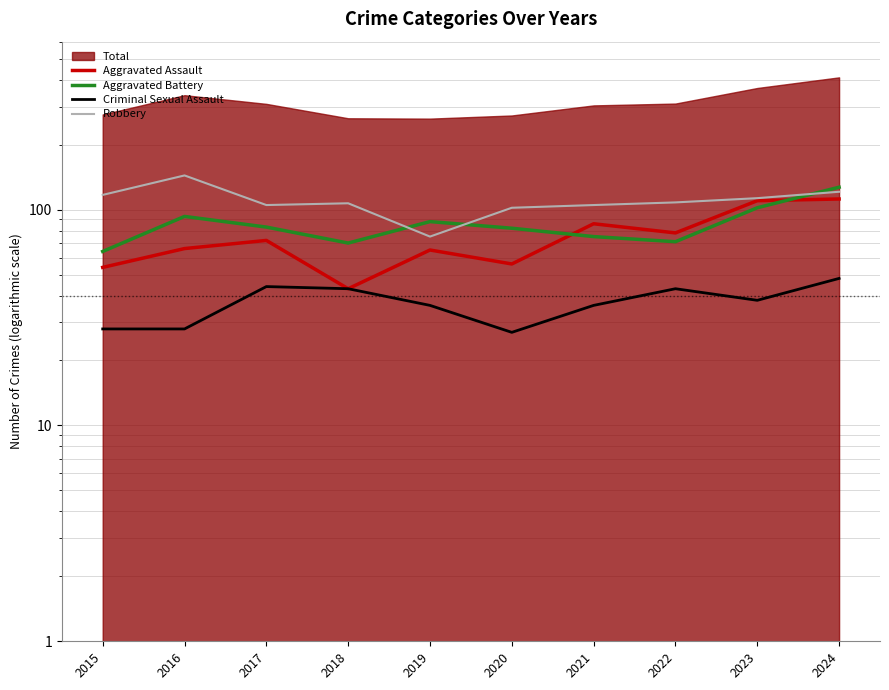

What is the difference between the highest and lowest values at 2023?

75